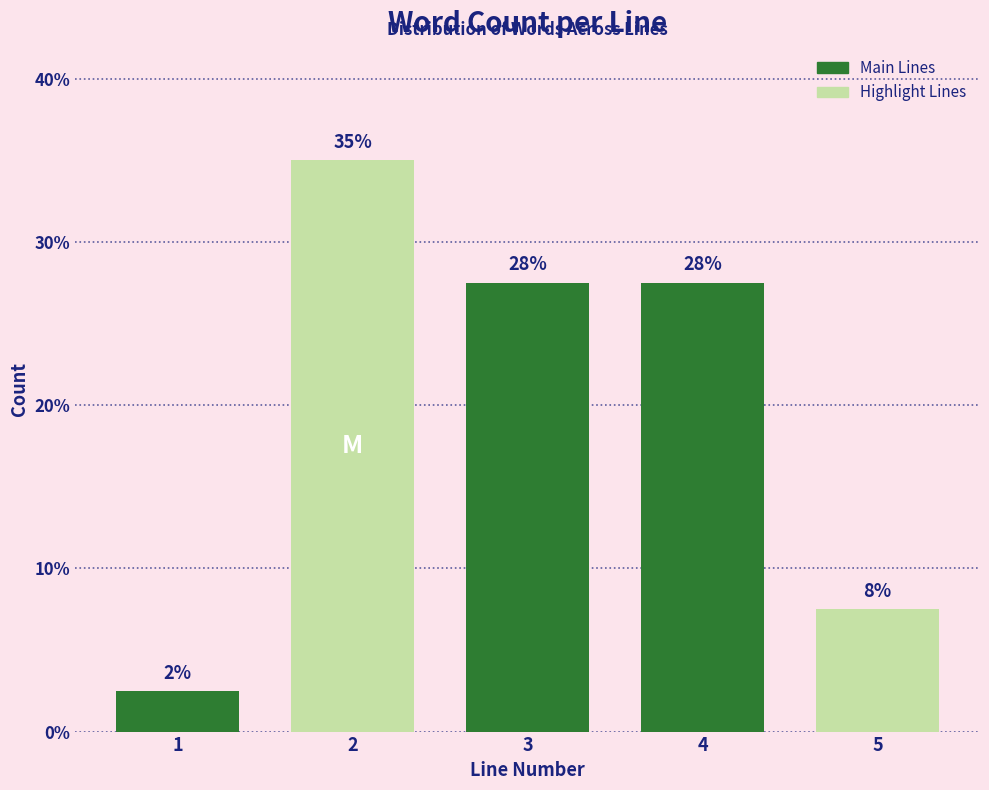

Does the chart contain any negative values?

No